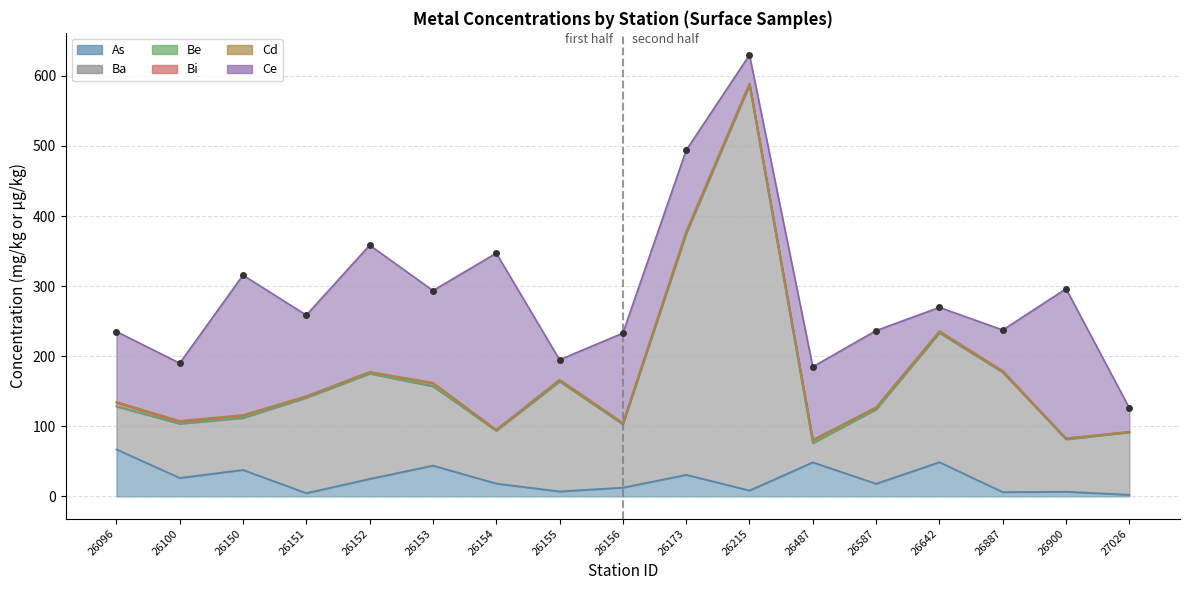

In Bi, how many points are higher than both neighbors (excluding endpoints)?

5